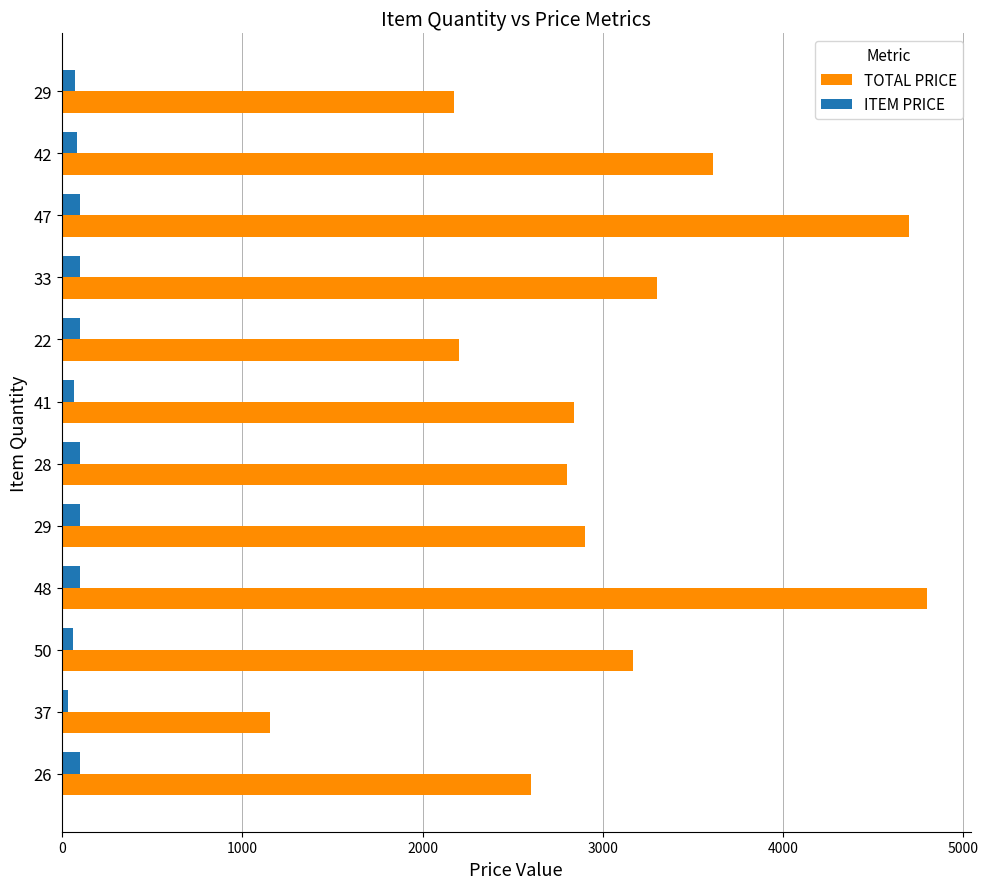

How many data points in ITEM PRICE are less than 100?

5